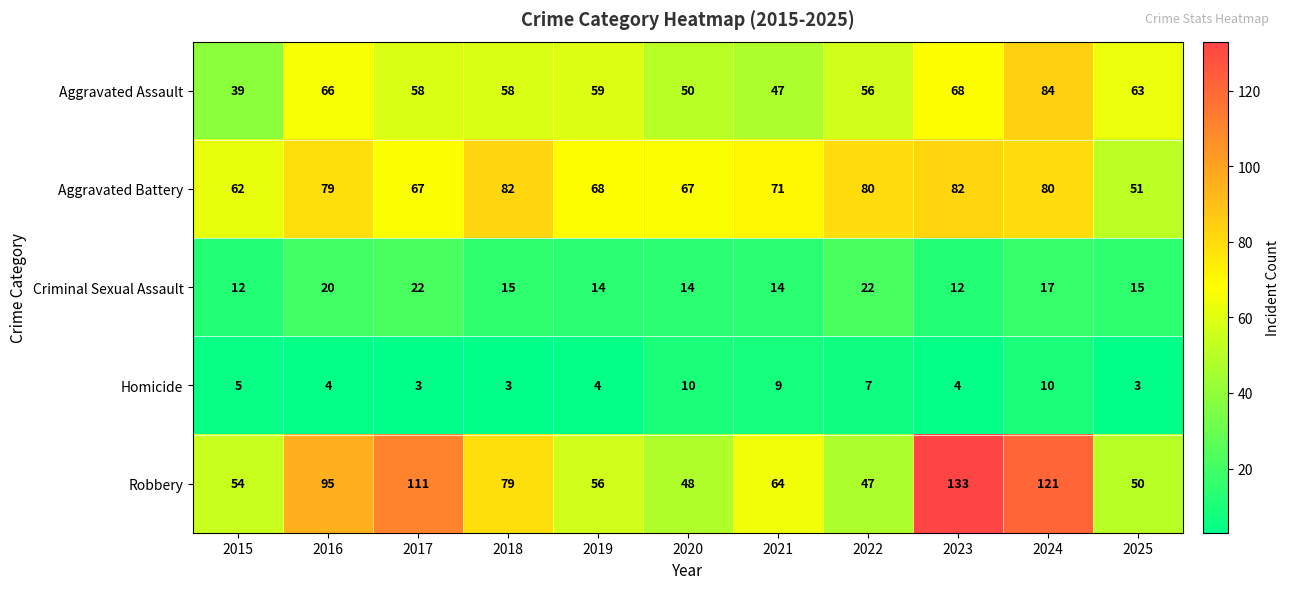

What is the sum of all Homicide values?

62